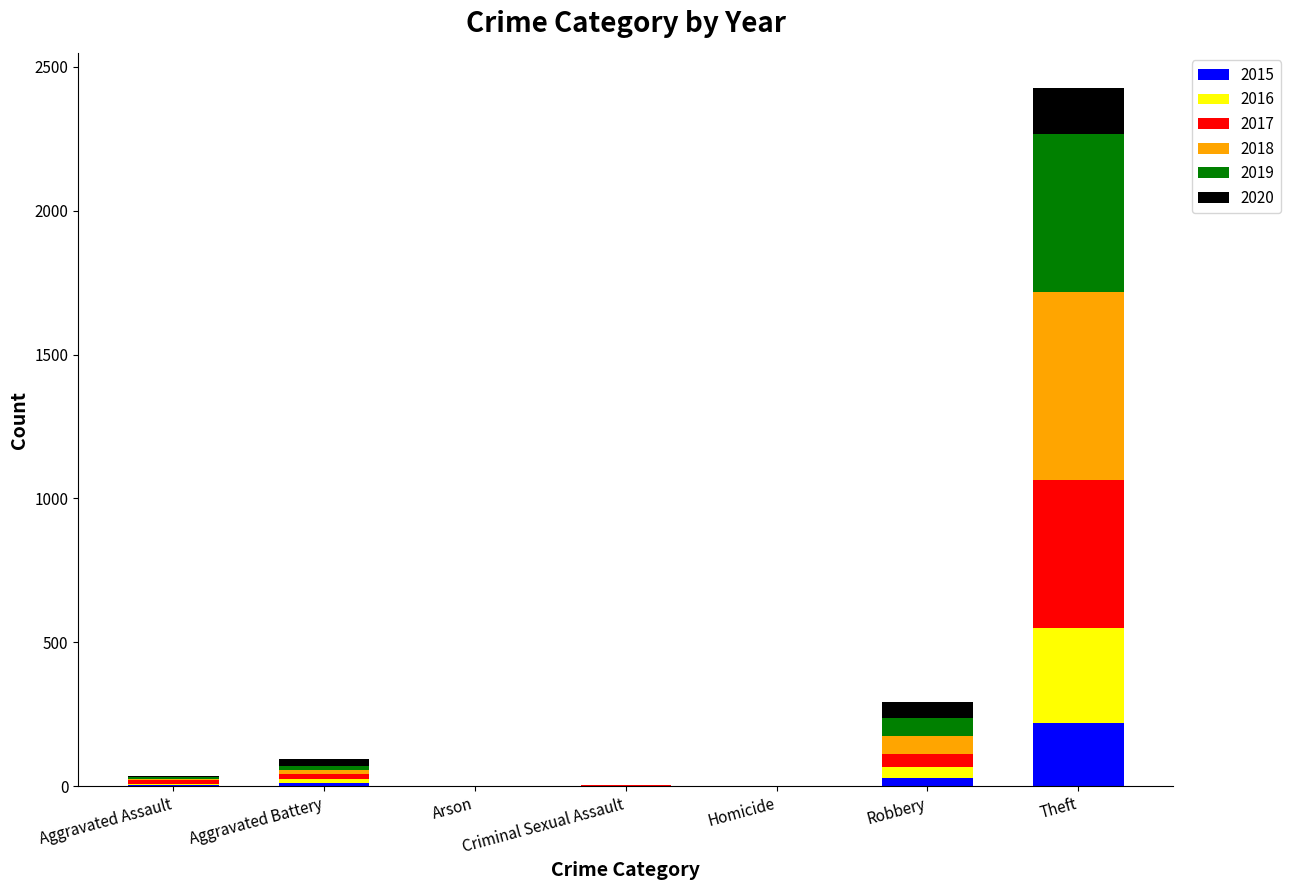

True or false: 2015 has a value of 220 at Theft.

True